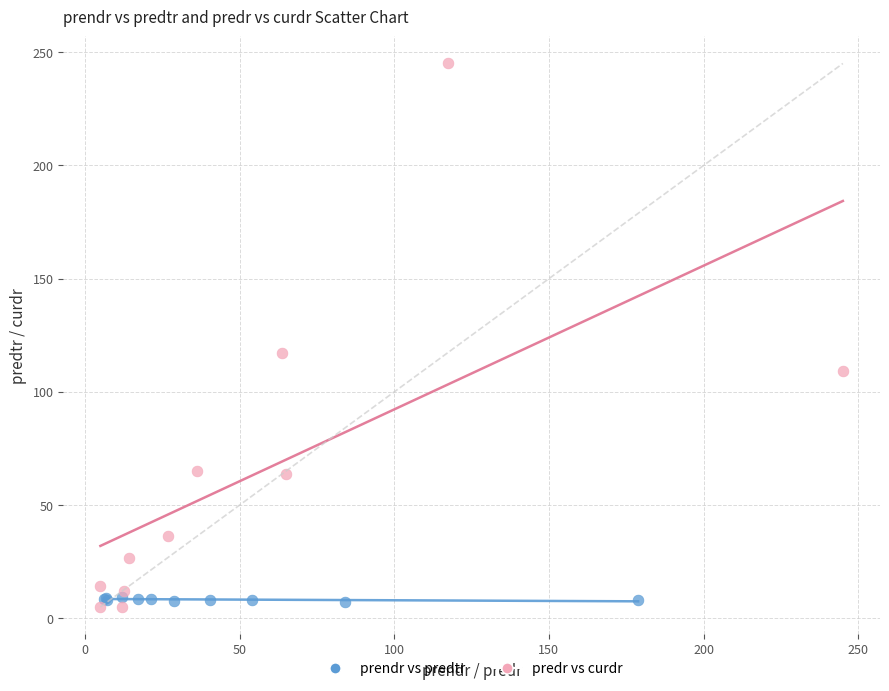

Which series contains the lowest Y value?

predr vs curdr